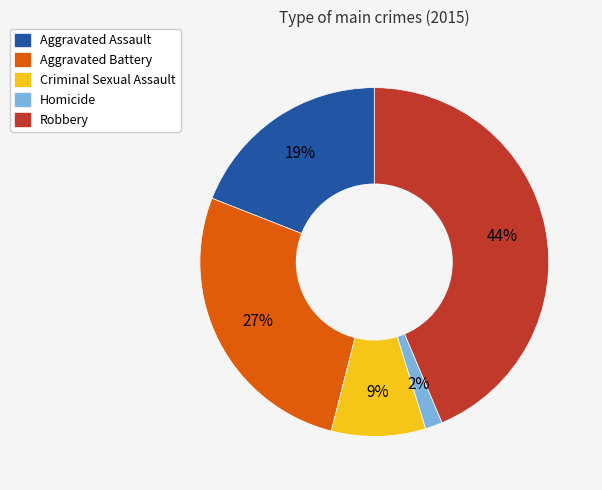

Is there a majority slice in this chart?

No